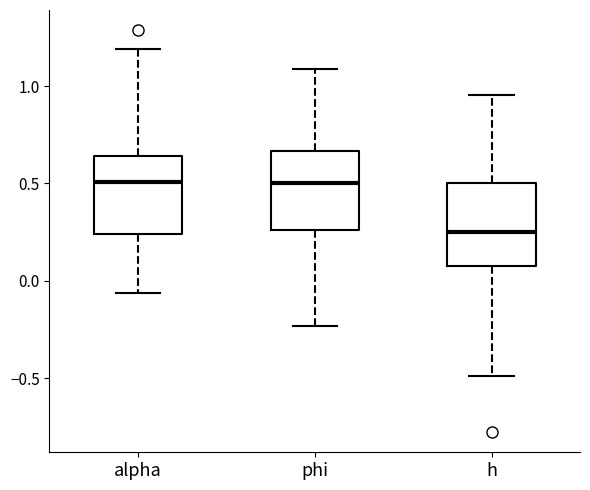

Where does the median line of the box for phi sit on the y-axis? The values are not printed on the chart, so give them approximately, as read against the axis.

0.50